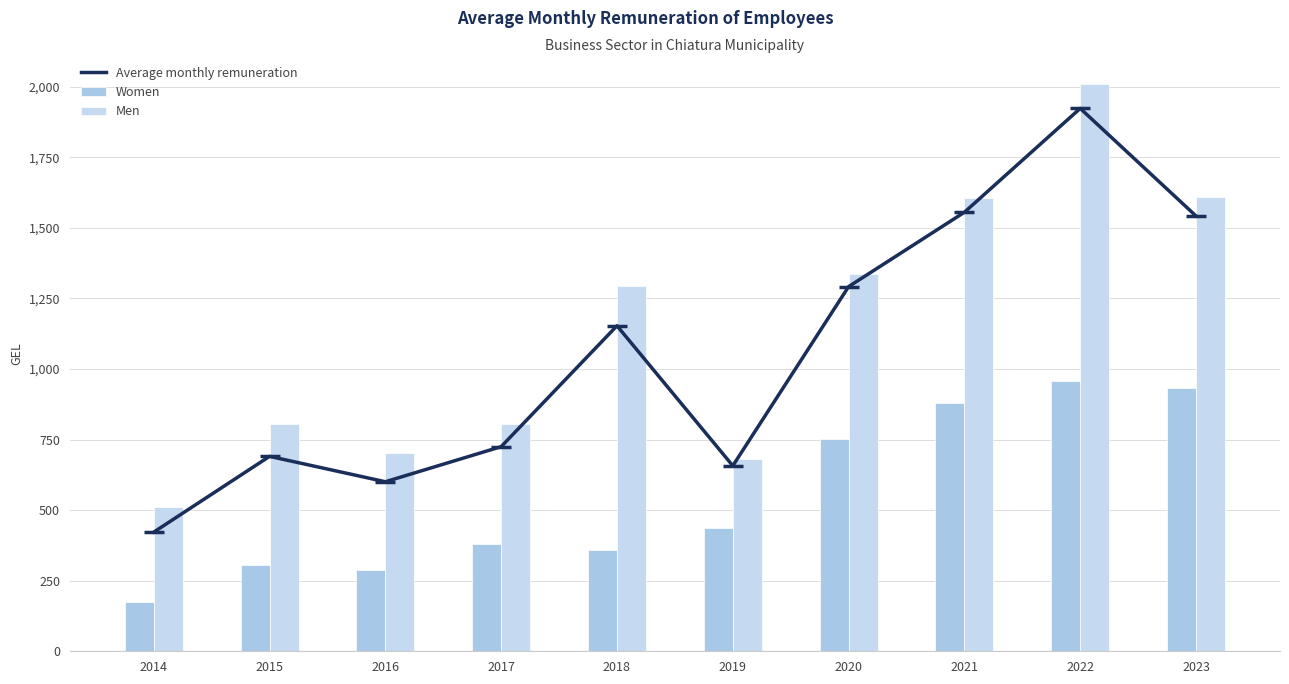

What is the approximate value of Average monthly remuneration at 2018?

1153.1